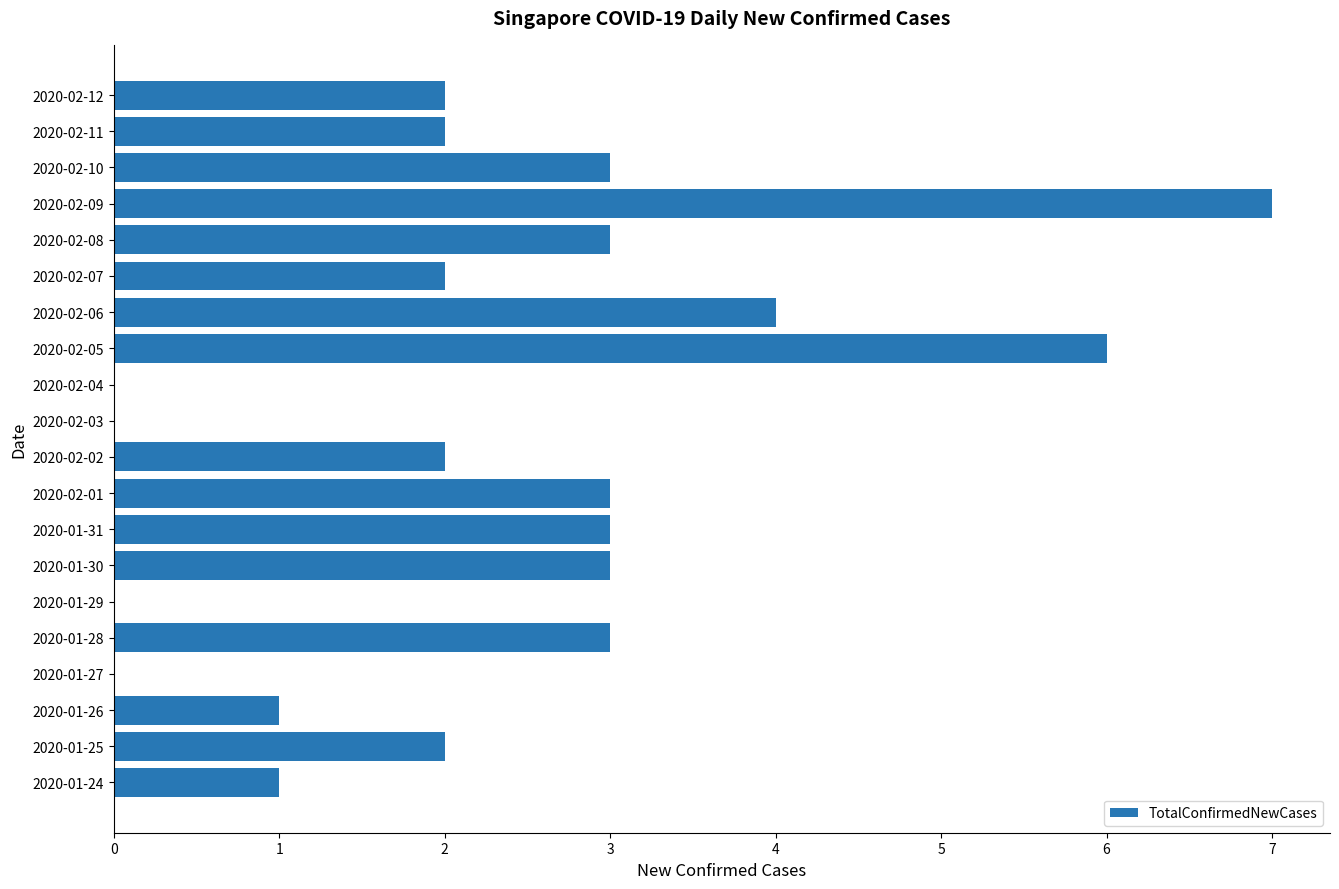

How many data points does each series have?

20